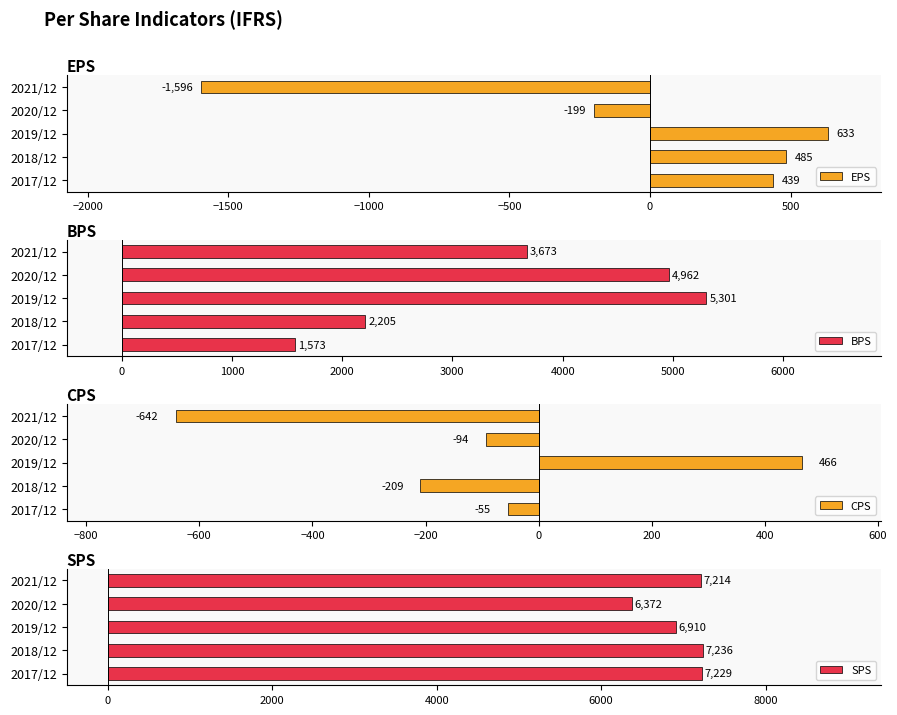

Rank the categories by EPS value from lowest to highest.

2021/12, 2020/12, 2017/12, 2018/12, 2019/12